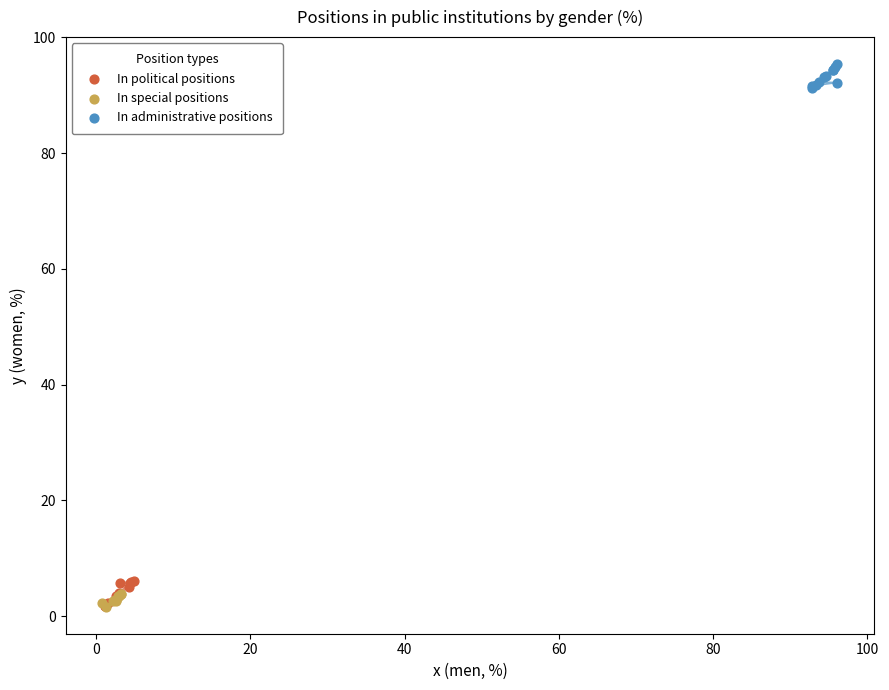

Which series reaches the maximum Y coordinate?

In administrative positions